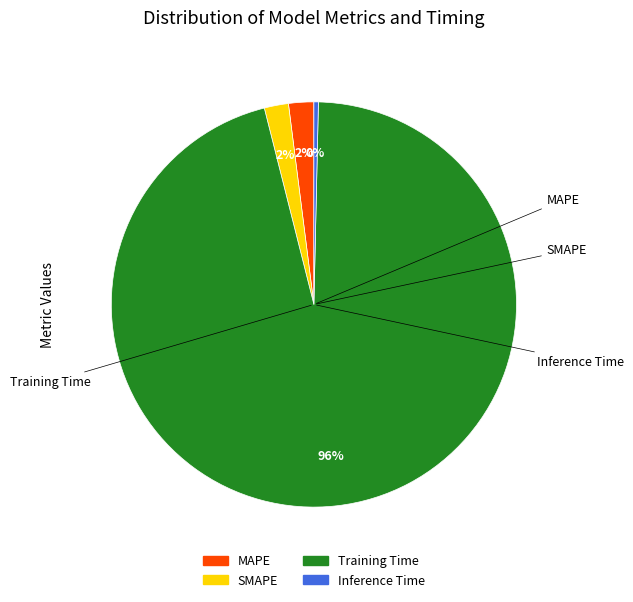

What percentage is NOT represented by MAPE?

98.0%